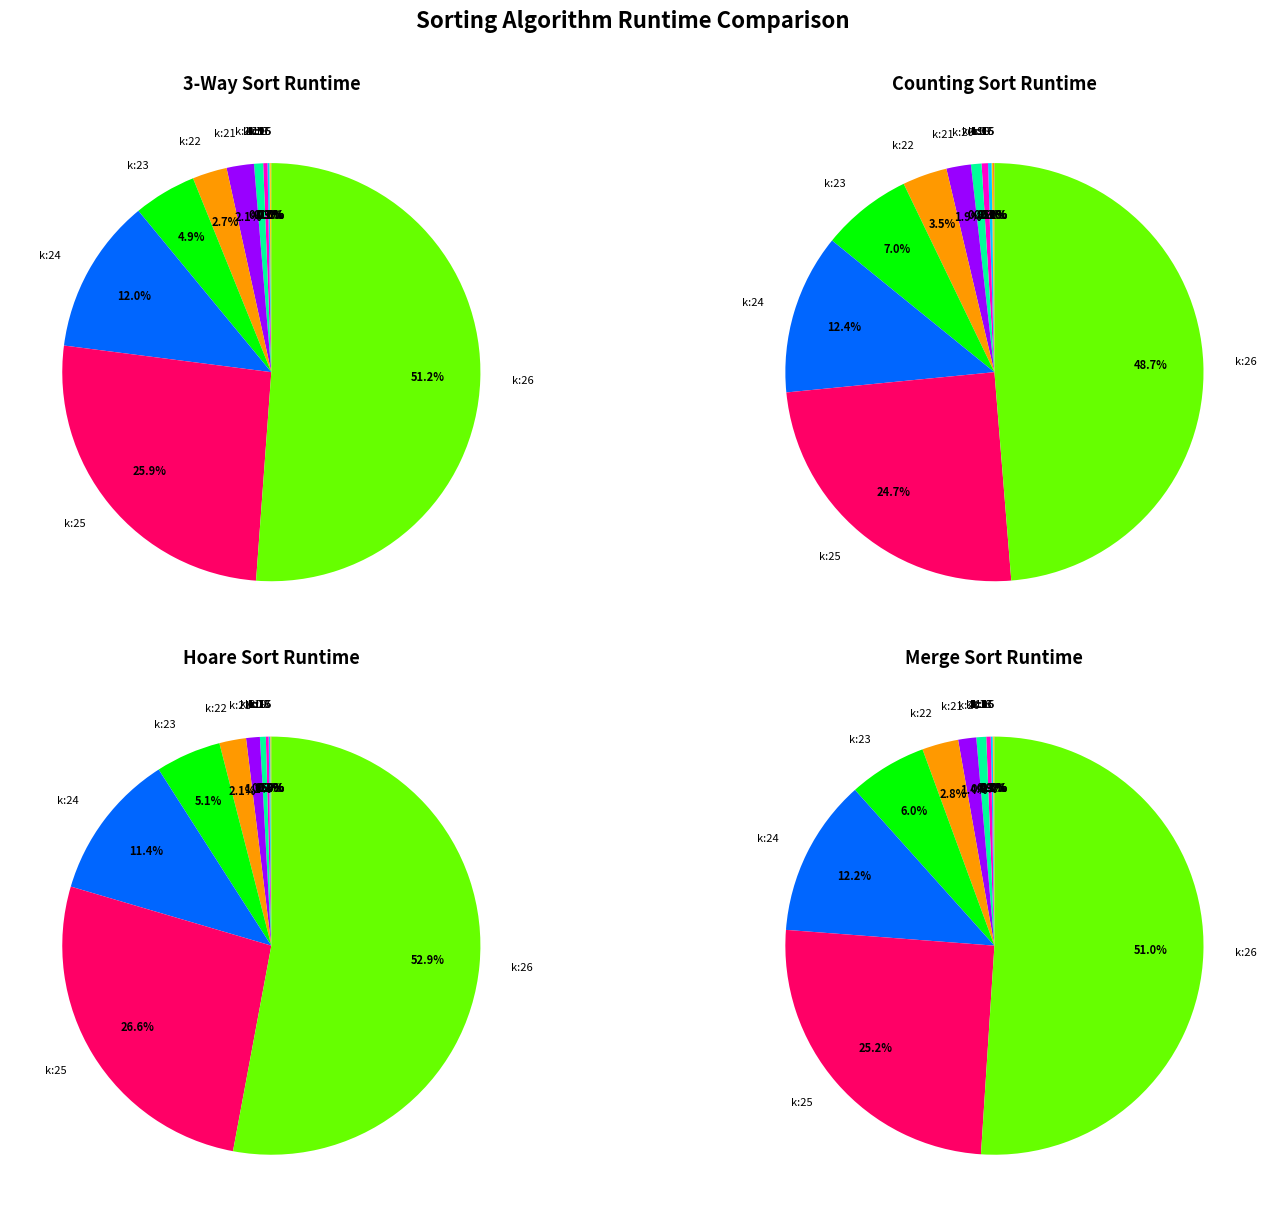

How many segments does this pie chart have?

12